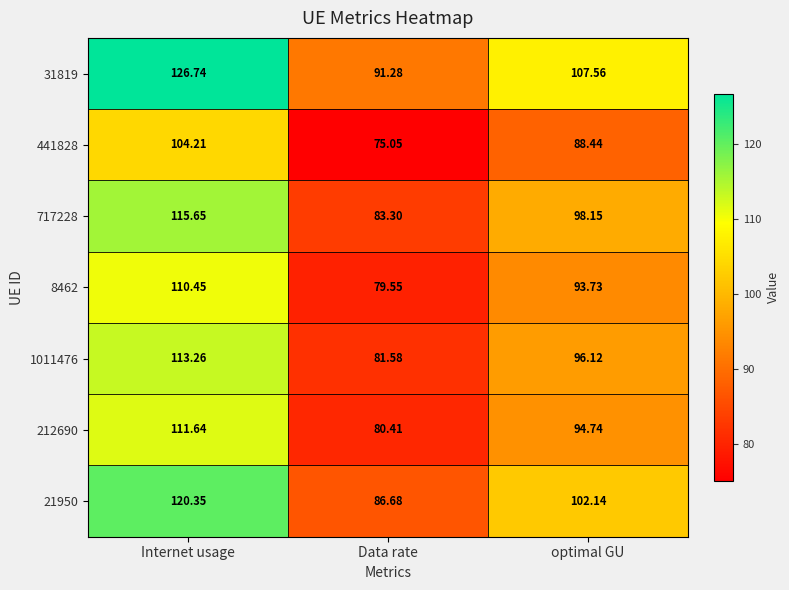

How many categories are shown in the chart?

3